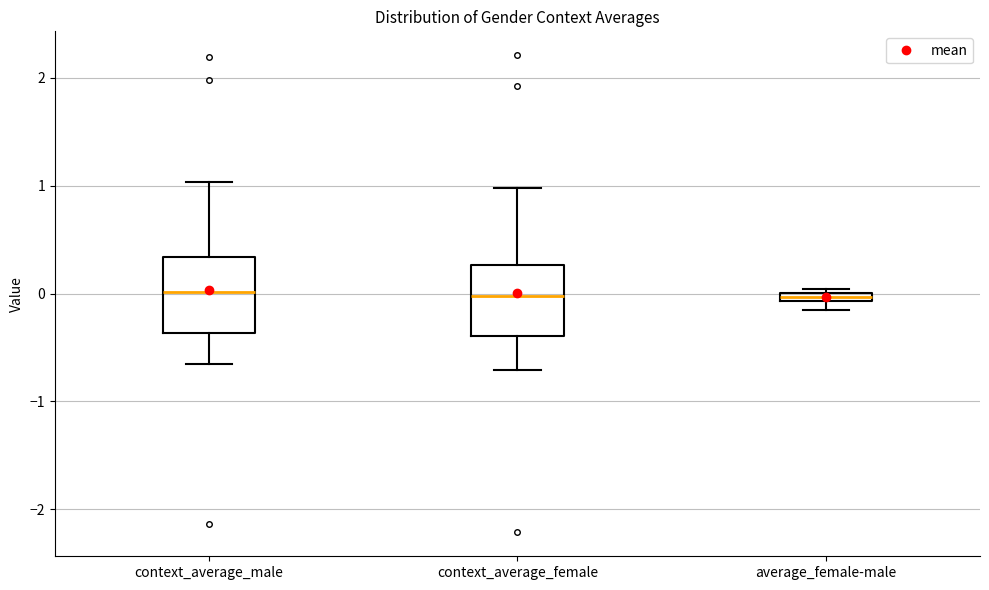

Where is the lower edge of the box for context_average_female on the y-axis? The values are not printed on the chart, so give them approximately, as read against the axis.

-0.4